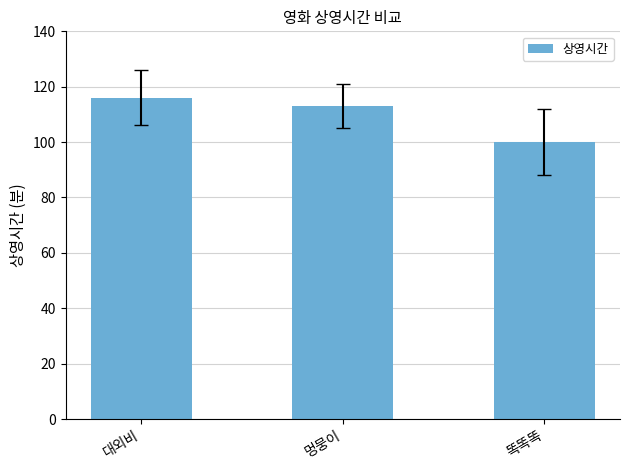

At which category does the chart reach its minimum across all series?

똑똑똑